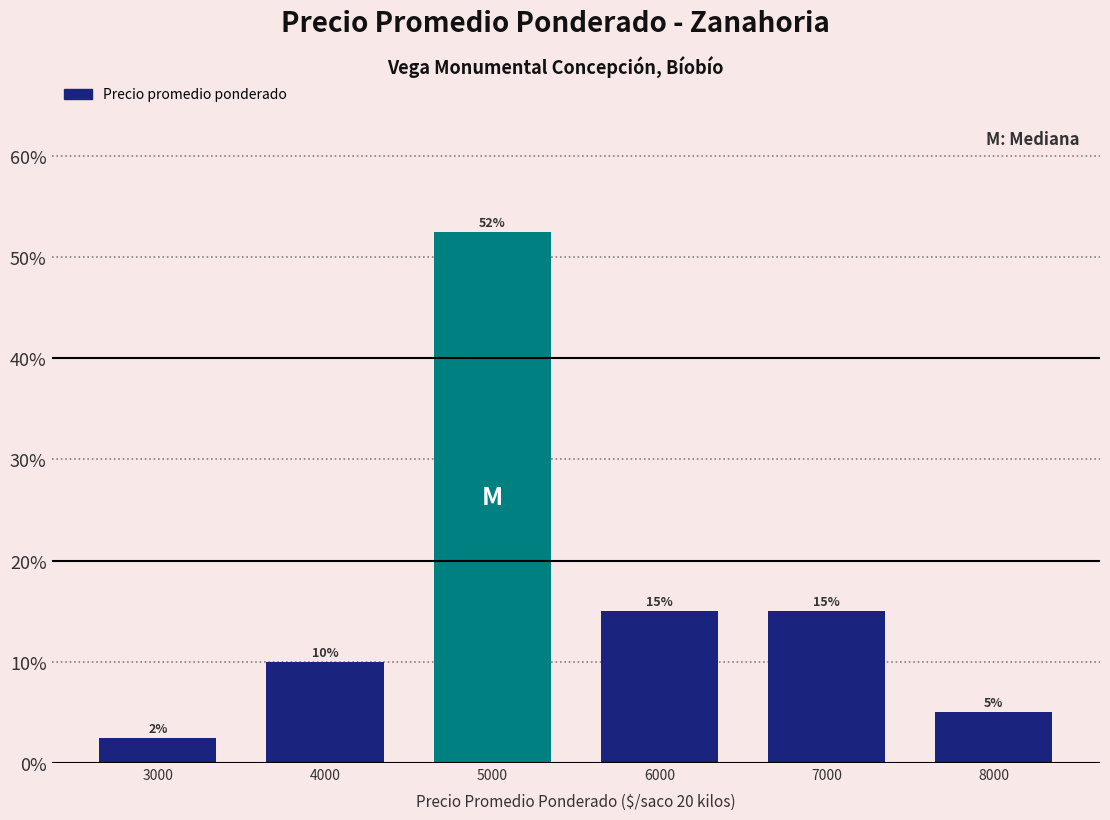

Over which range of the x-axis is the bar tallest?

4500 to 5500